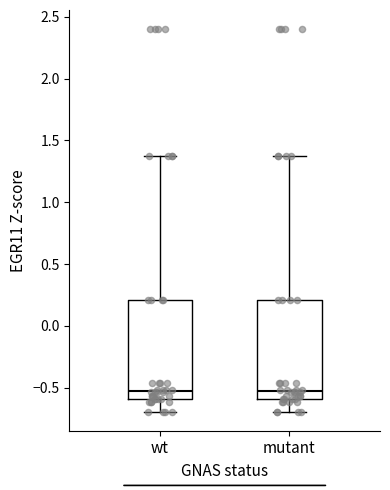

Reading left to right, read every box against the y-axis: the position of its median line, the range the box covers, and the ends of its whiskers. The values are not printed on the chart, so give them approximately, as read against the axis.

wt: median -0.55, box -0.60 to 0.20, whiskers -0.70 to 1.40
mutant: median -0.55, box -0.60 to 0.20, whiskers -0.70 to 1.40